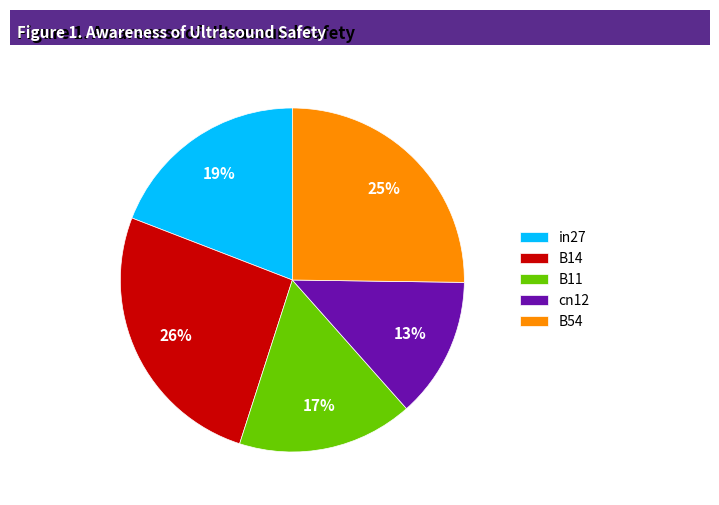

How many segments does this pie chart have?

5